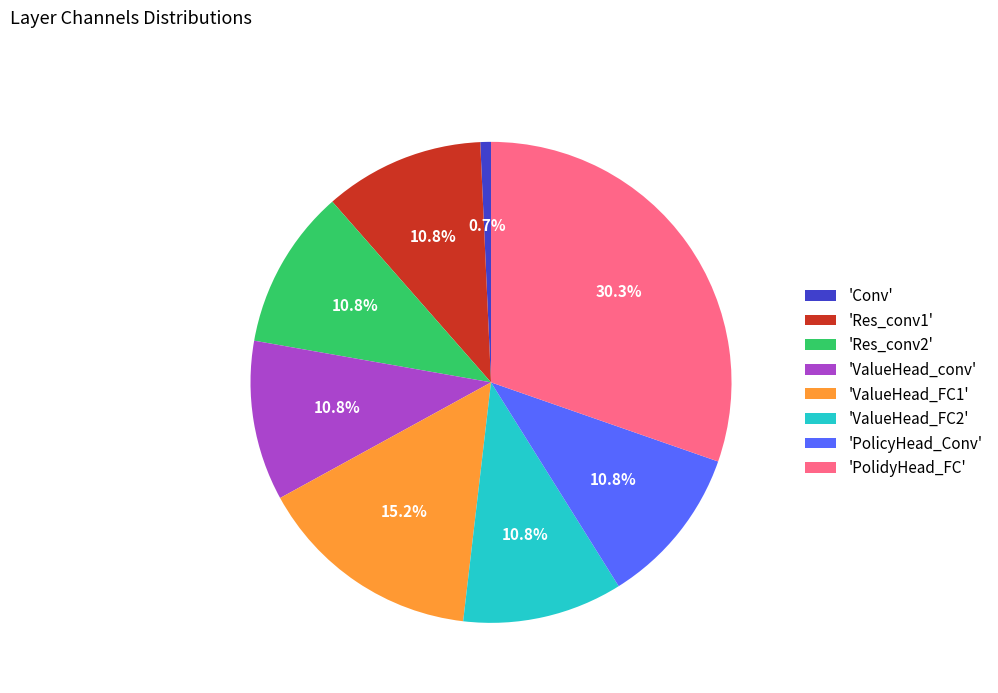

Is the sum of 'ValueHead_FC1' and 'Res_conv1' greater than half?

No